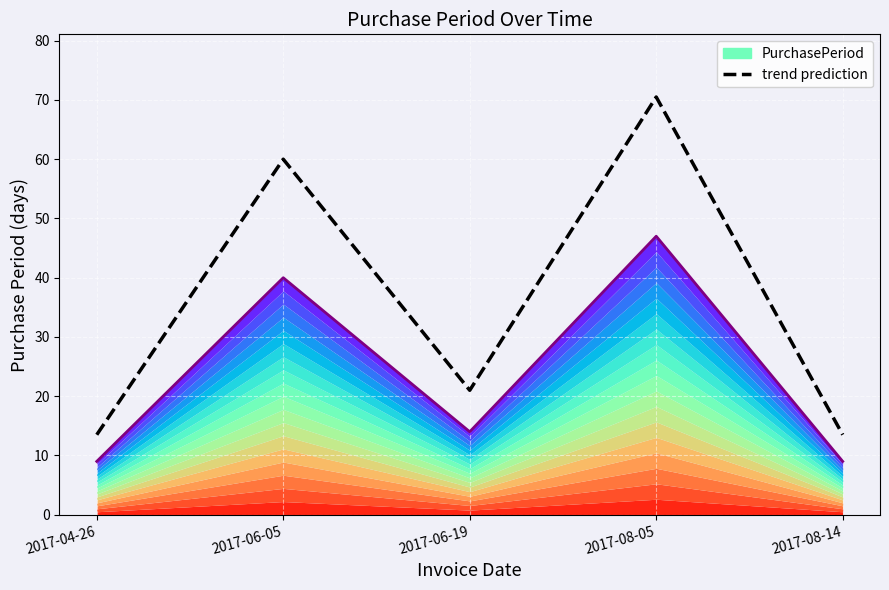

Where is the first local maximum for trend prediction?

2017-06-05